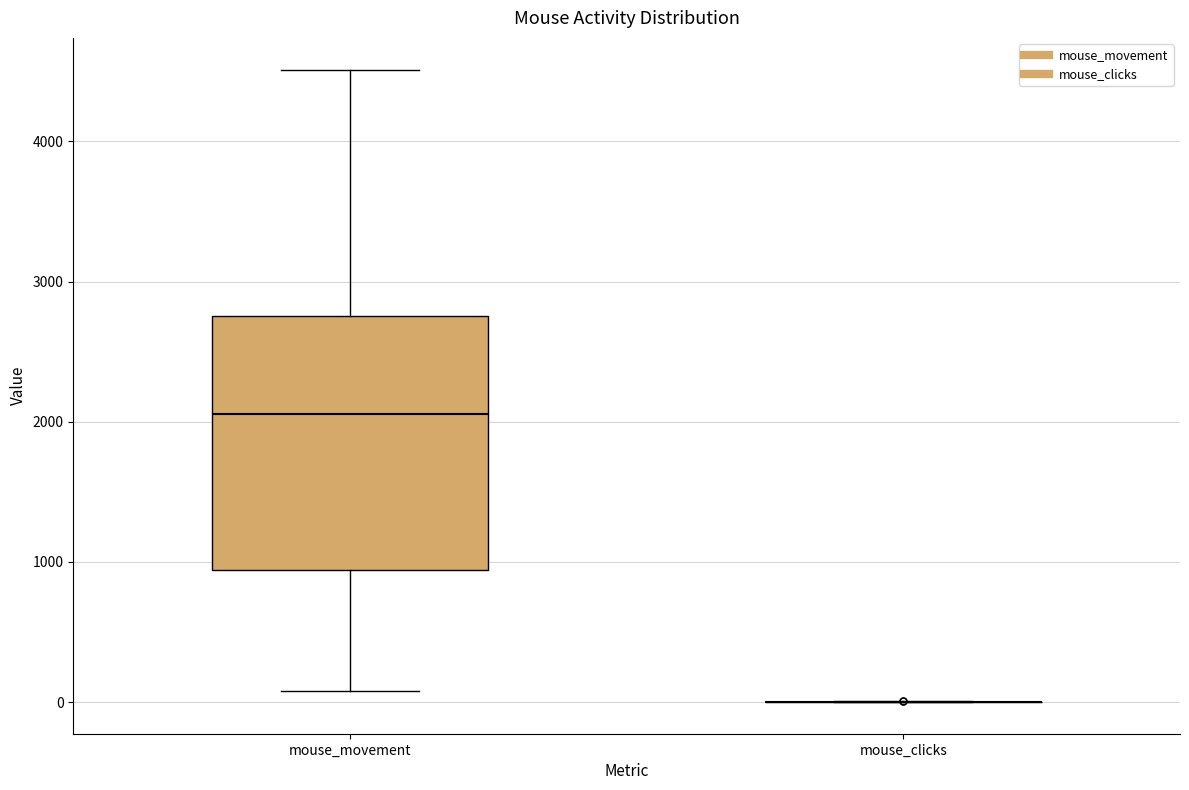

Reading left to right, transcribe this box plot: for each box, give where its median line is, the range the box spans, and where its two whiskers end, as read against the y-axis. The values are not printed on the chart, so give them approximately, as read against the axis.

mouse_movement: median 2100, box 900 to 2800, whiskers 100 to 4500
mouse_clicks: box collapsed to a line at 0, whiskers 0 to 0